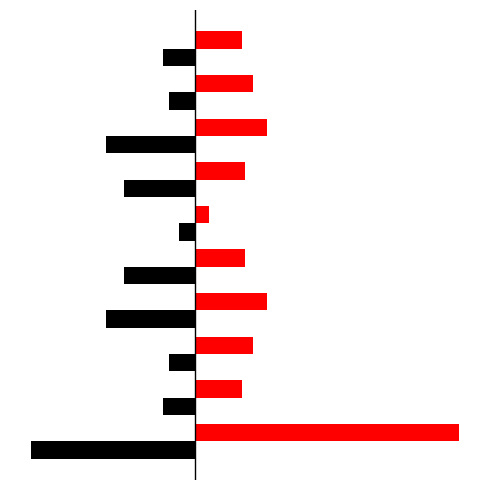

Does the chart contain stacked bars?

No